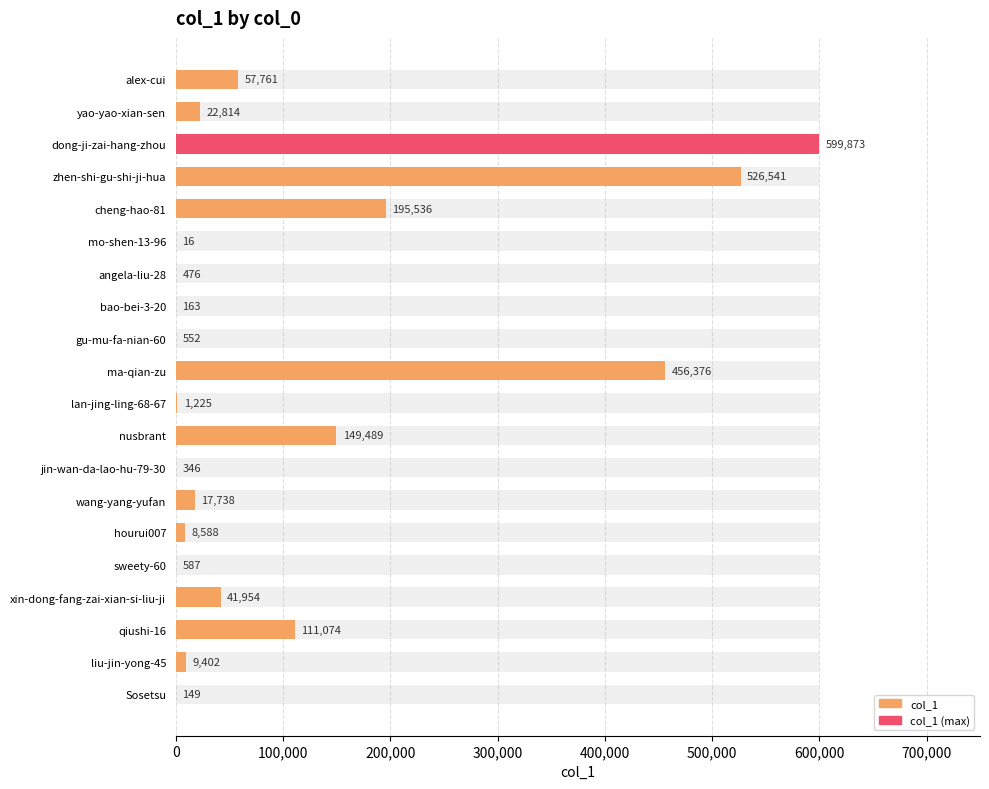

What is the difference between the maximum and minimum values?

599857